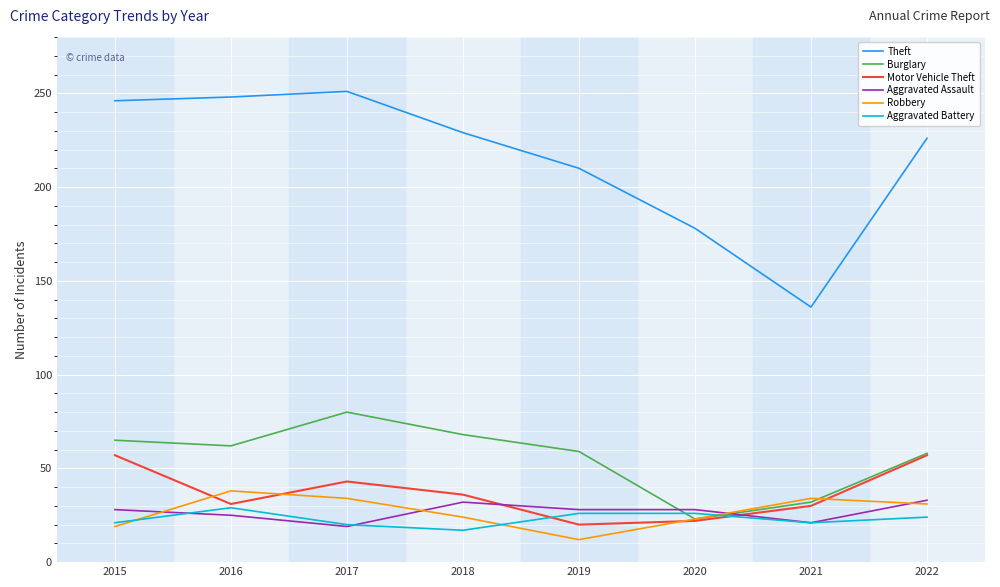

The Aggravated Battery series shows 26 at 2020. True or false?

True